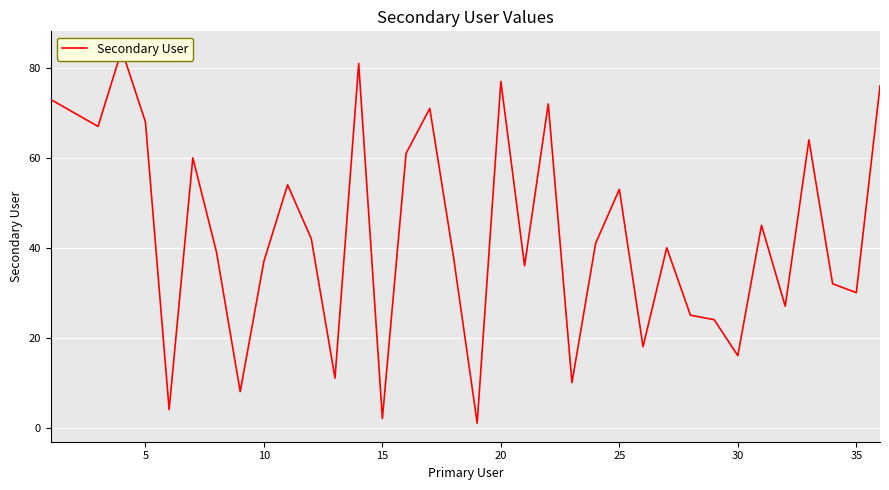

How many lines are shown in the chart?

1